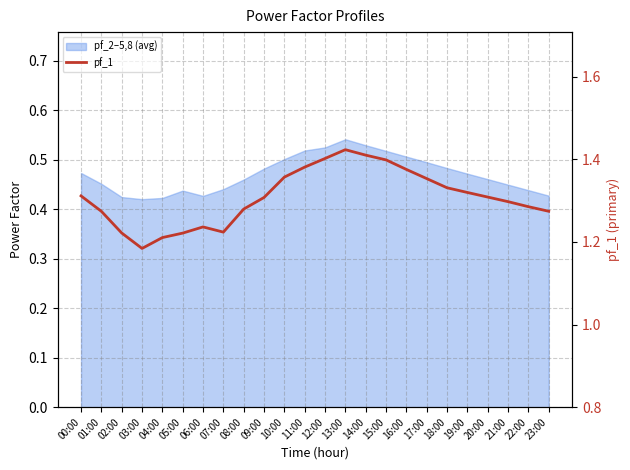

Rank the categories by value from highest to lowest.

13:00, 14:00, 12:00, 15:00, 11:00, 16:00, 10:00, 17:00, 18:00, 19:00, 00:00, 20:00, 09:00, 21:00, 22:00, 08:00, 23:00, 01:00, 06:00, 07:00, 02:00, 05:00, 04:00, 03:00